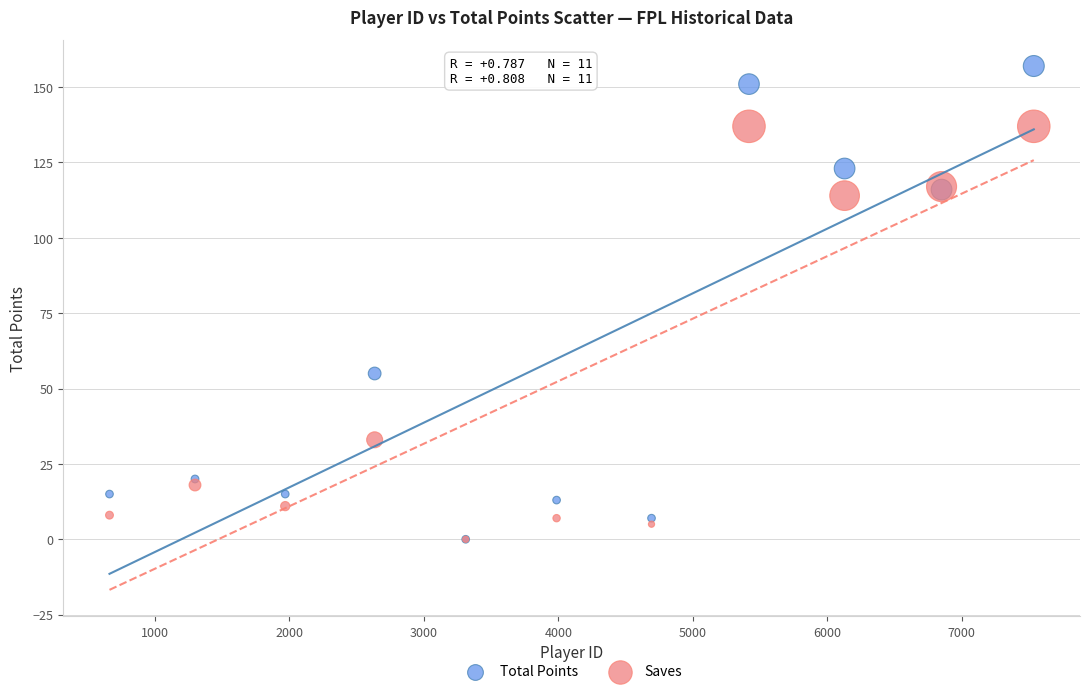

In the Total Points series, what Y value is closest to 78?

55